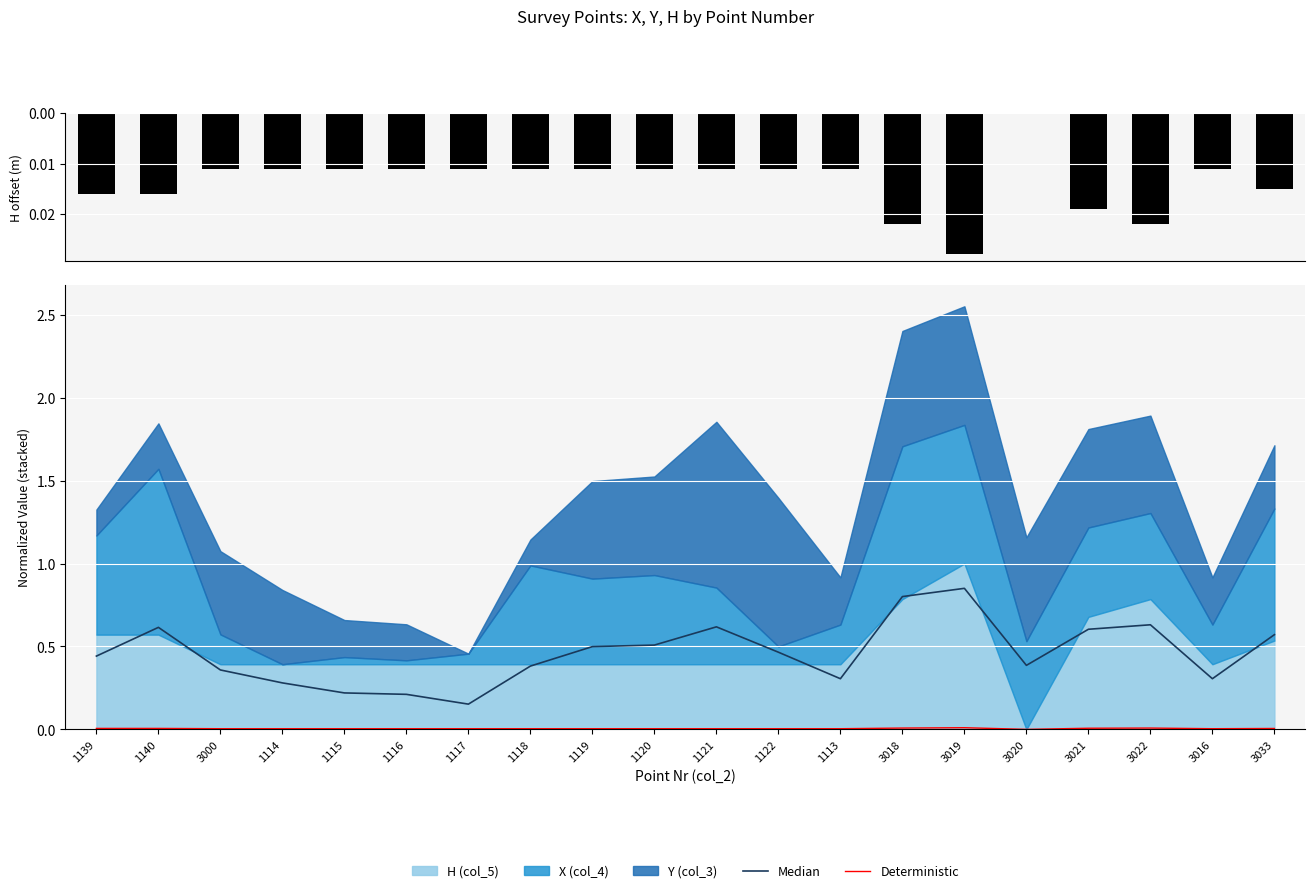

At which category is the sum across all series the highest?

3019